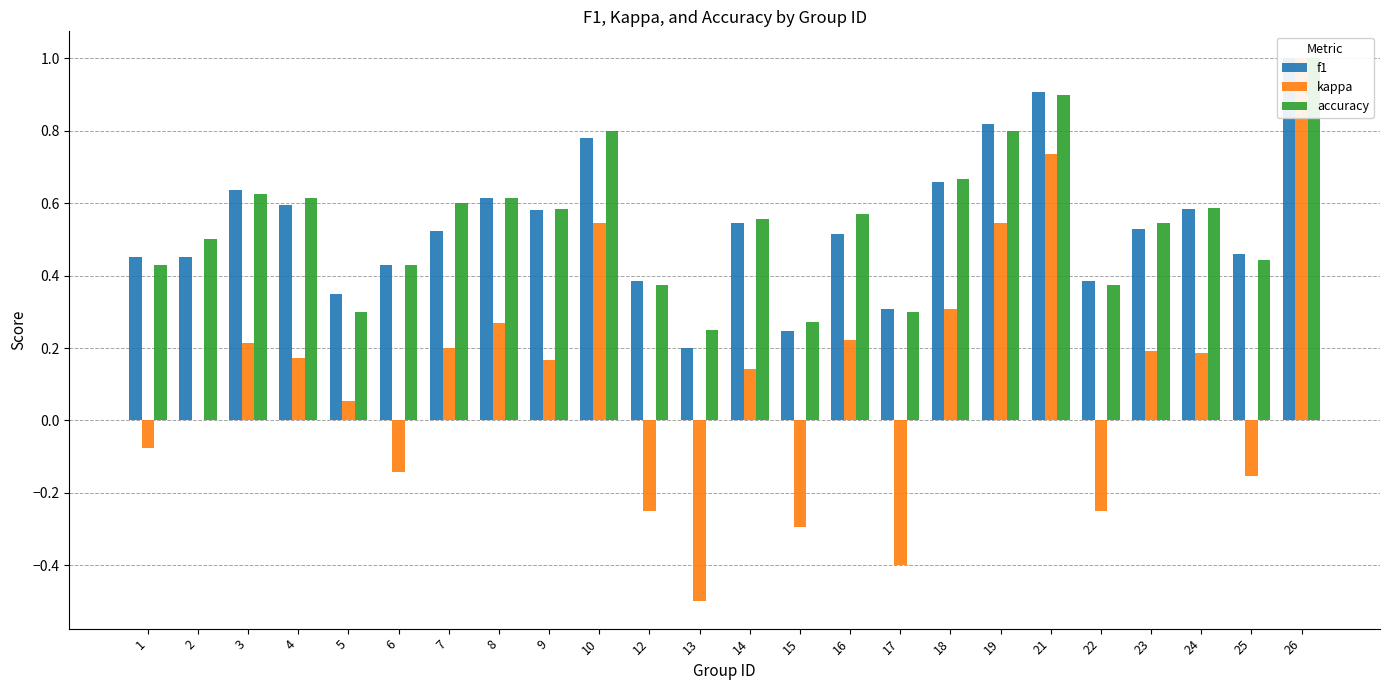

What are all the series names shown in the legend?

f1, kappa, accuracy